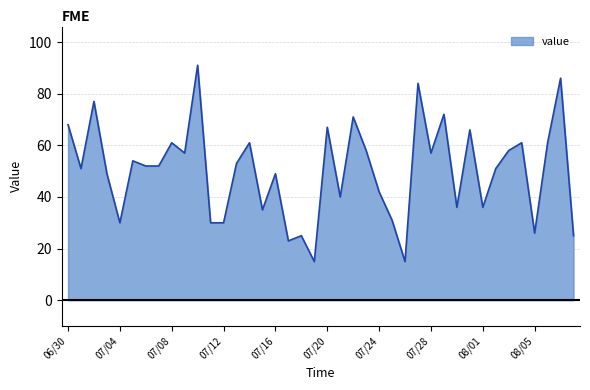

What is the maximum value shown in the chart?

91